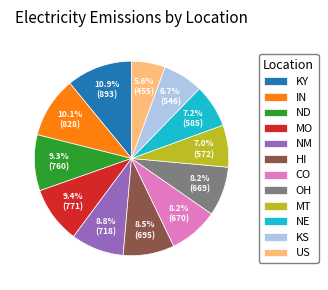

To the nearest percent, what is the combined percentage of CO and KY?

19%